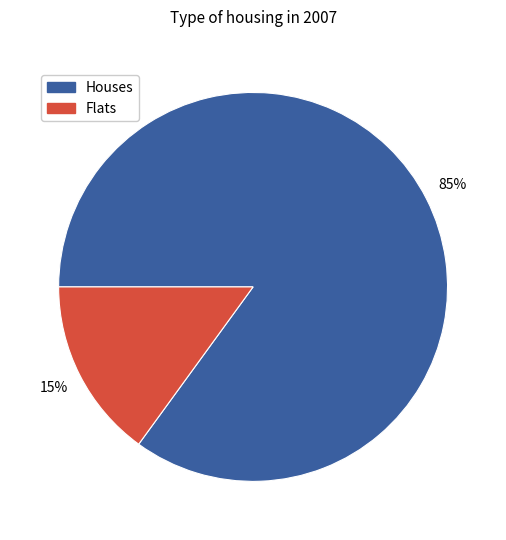

Which slice is the smallest?

Flats